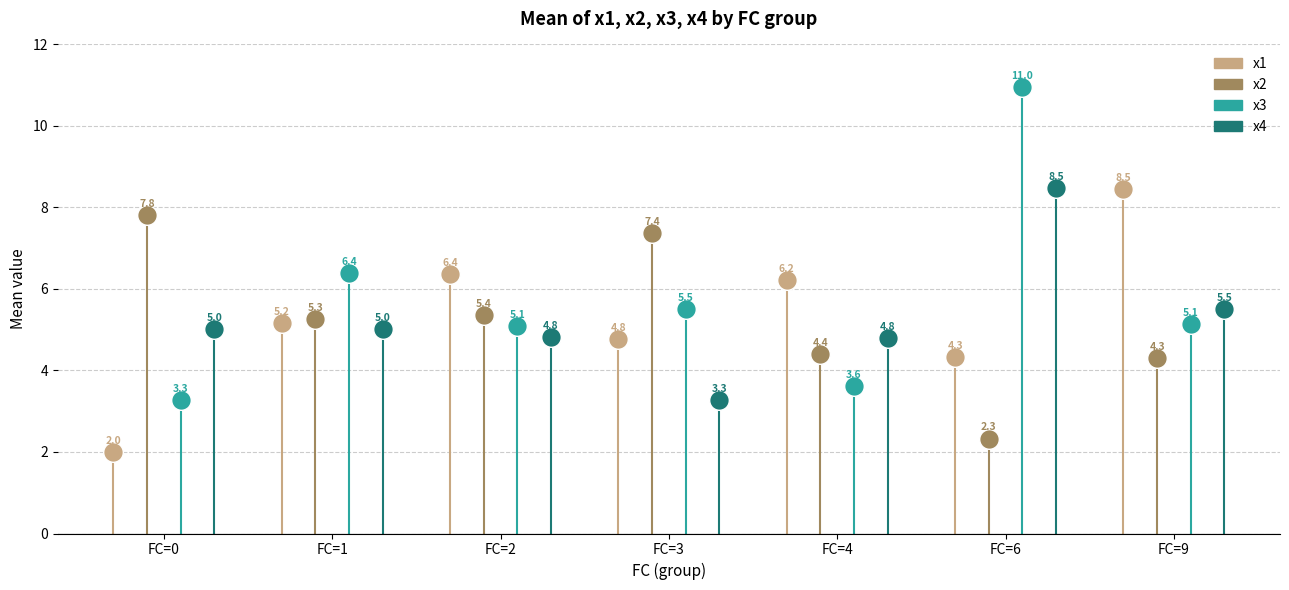

At which category is the sum across all series the highest?

6